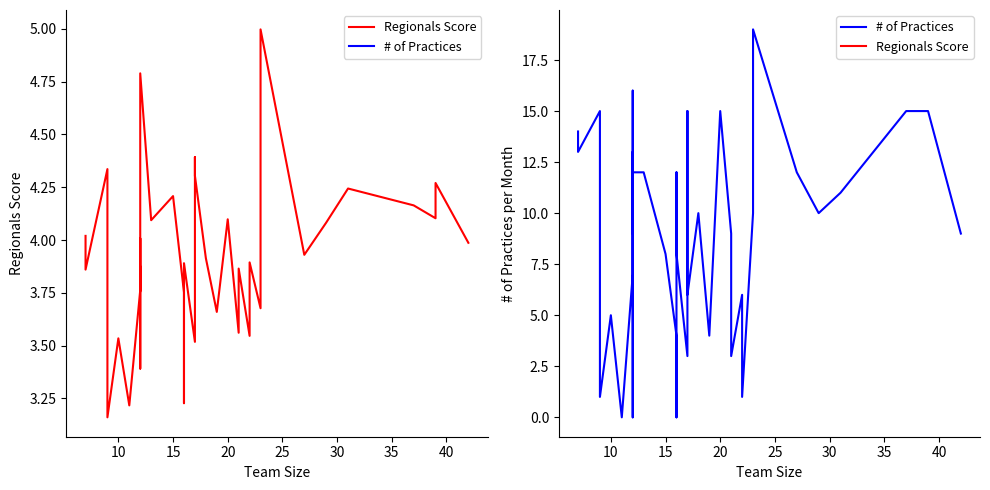

In Regionals Score, how many points are higher than both neighbors (excluding endpoints)?

14